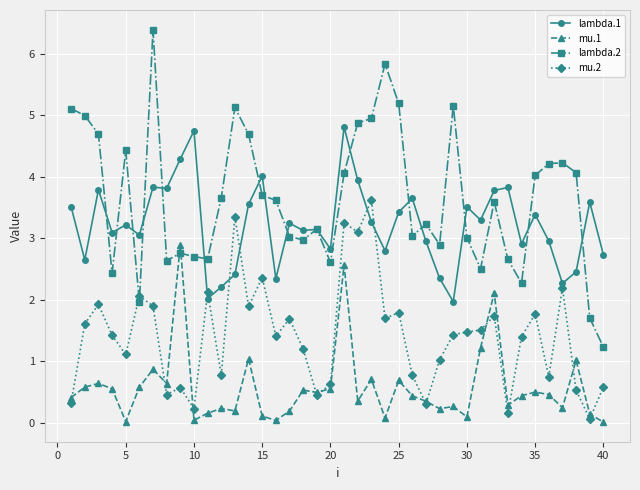

True or false: lambda.1 and mu.1 intersect in this chart.

False